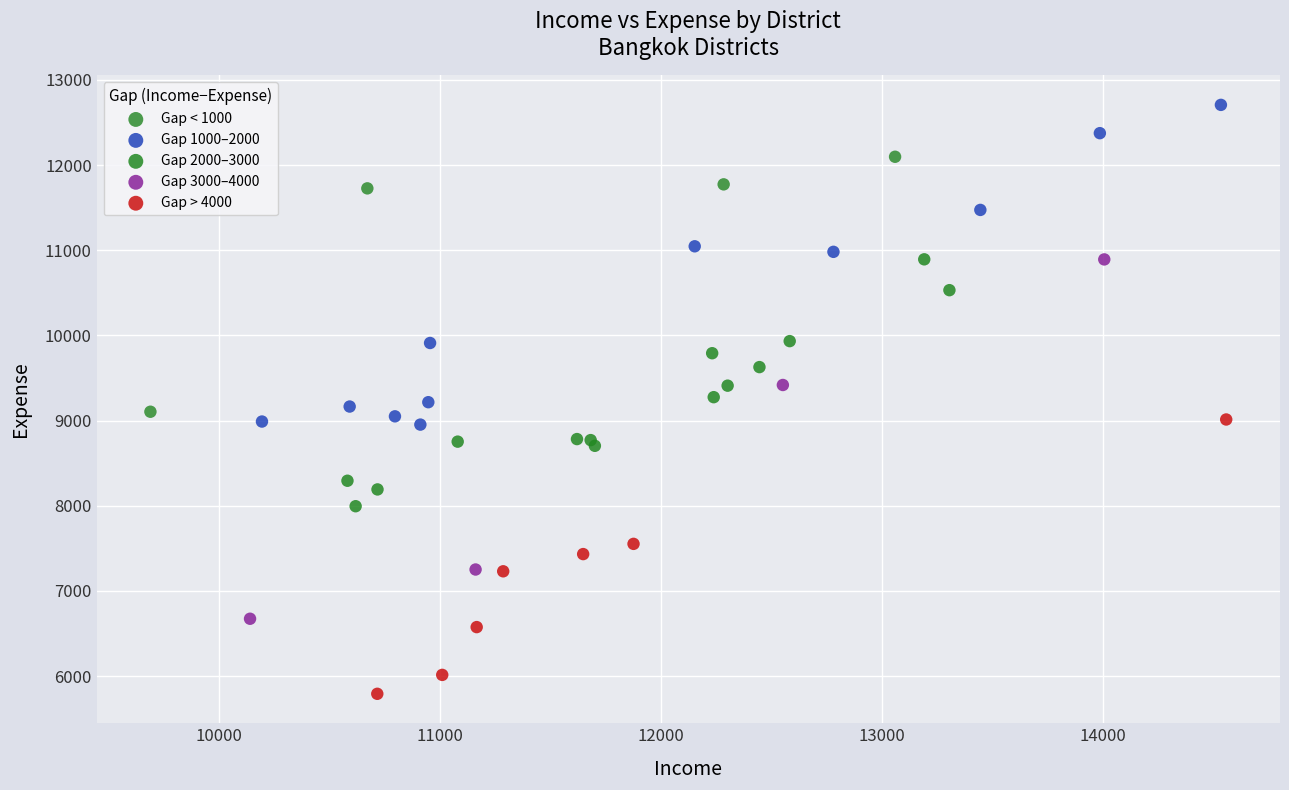

Which series contains the lowest Y value?

Gap > 4000